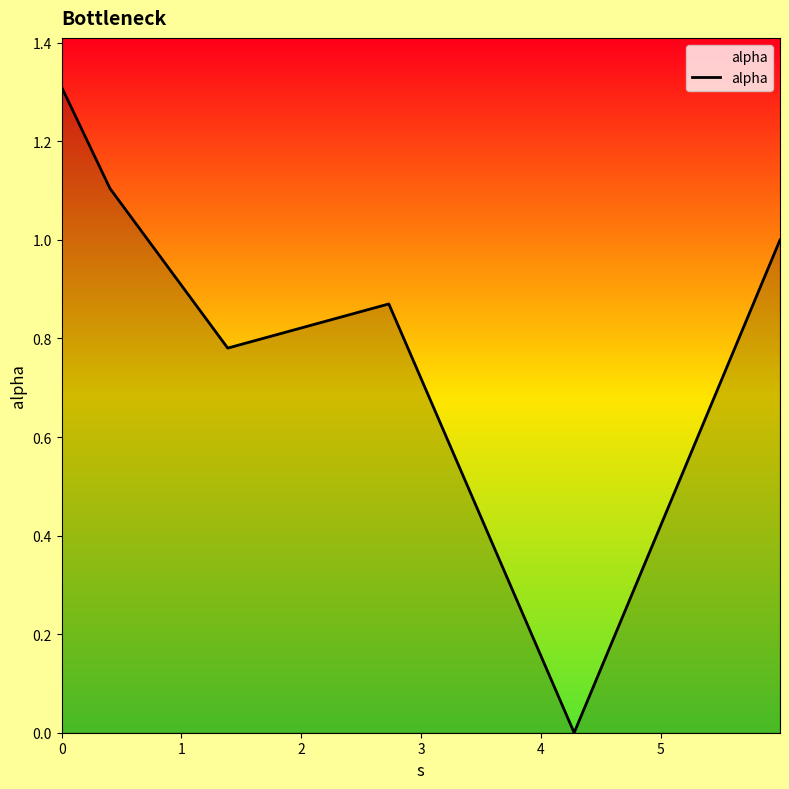

True or false: the data has more than 0 interior local peaks.

True